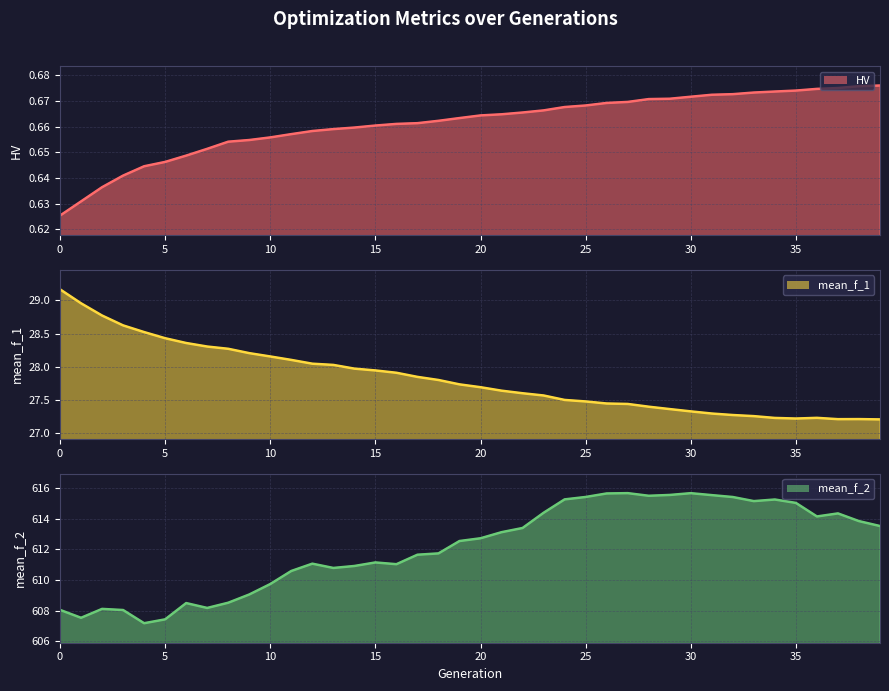

True or false: mean_f_2 (line) has more than 0 interior local peaks.

True